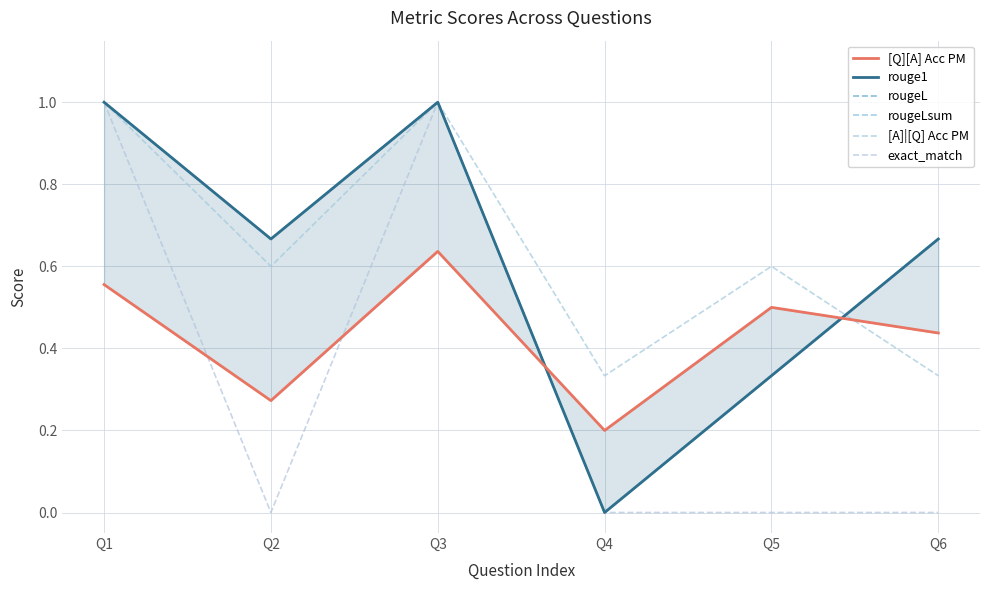

Count the number of data series in this chart.

6